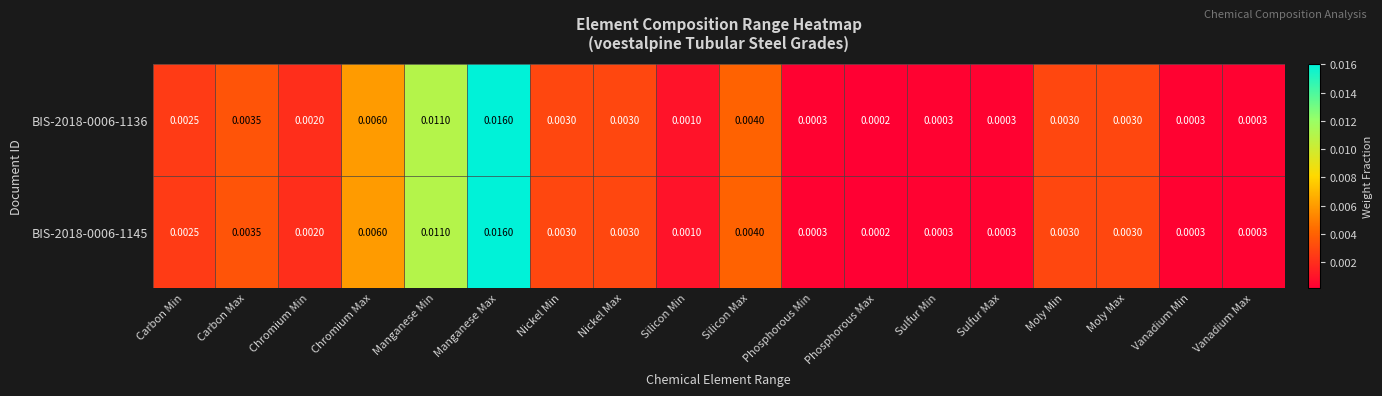

Is the value of BIS-2018-0006-1136 at Sulfur Min greater than the value of BIS-2018-0006-1145 at Moly Min?

No